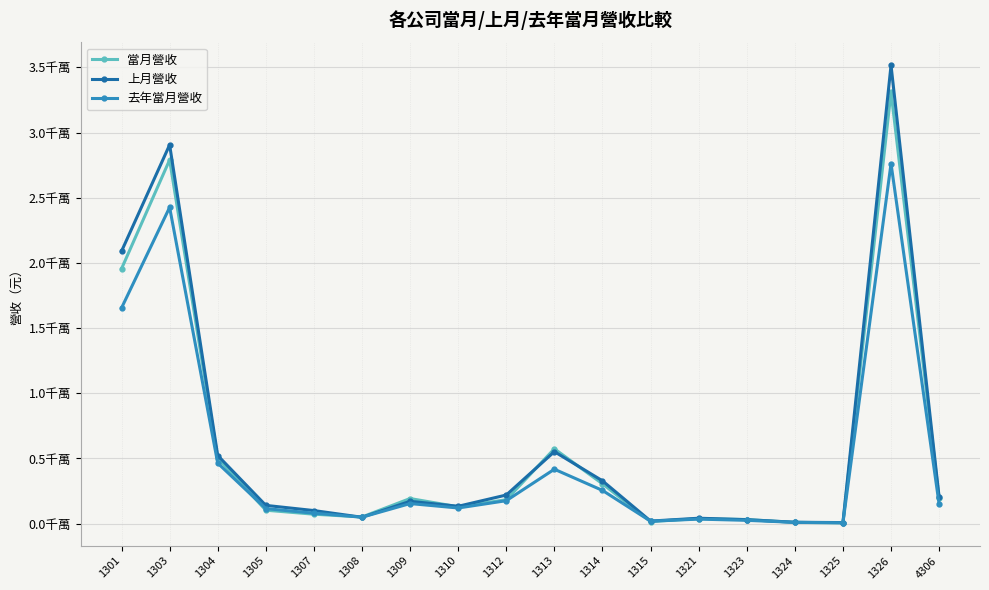

How many times do 當月營收 and 上月營收 cross each other?

6